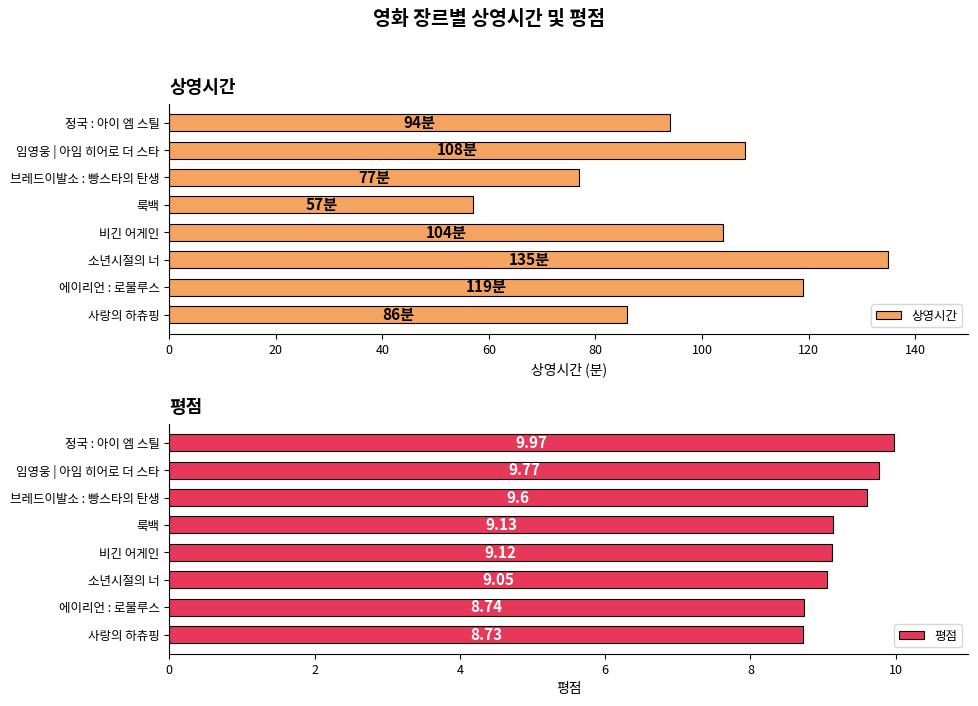

What is the minimum value for 상영시간?

57